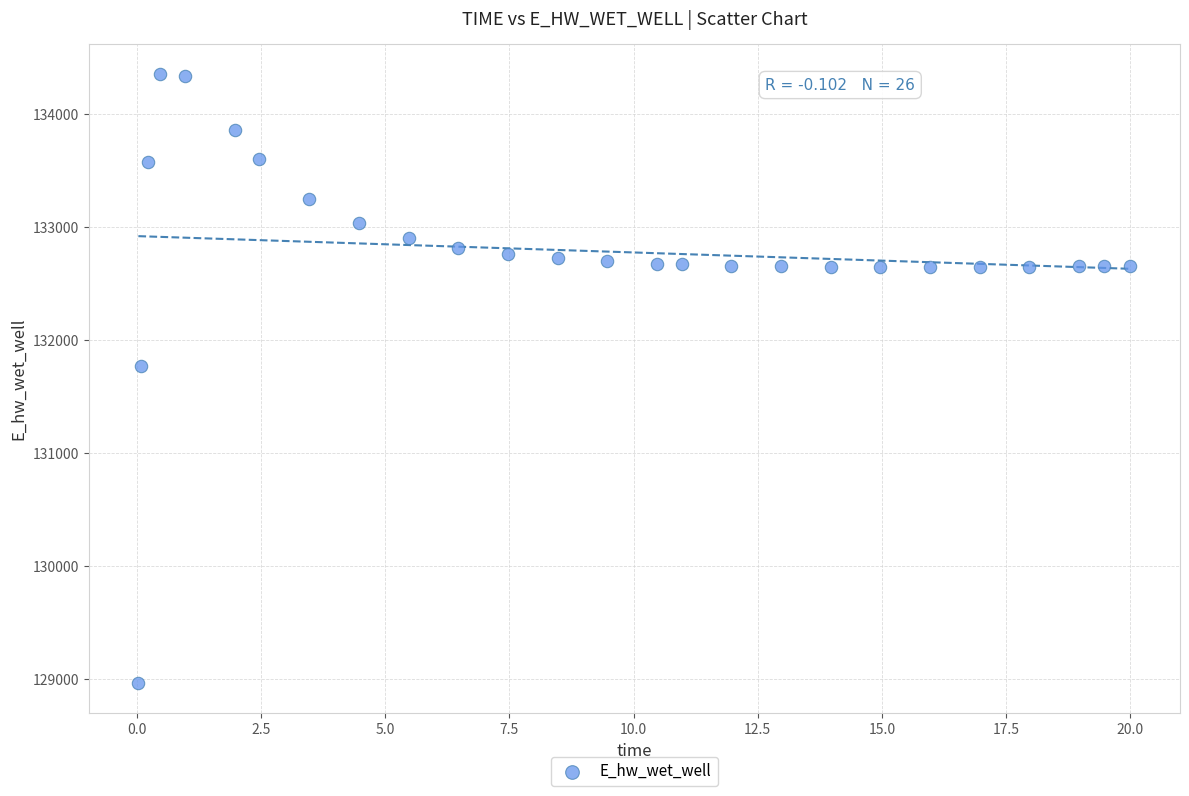

What Y value in the scatter plot is closest to 131658?

131774.7